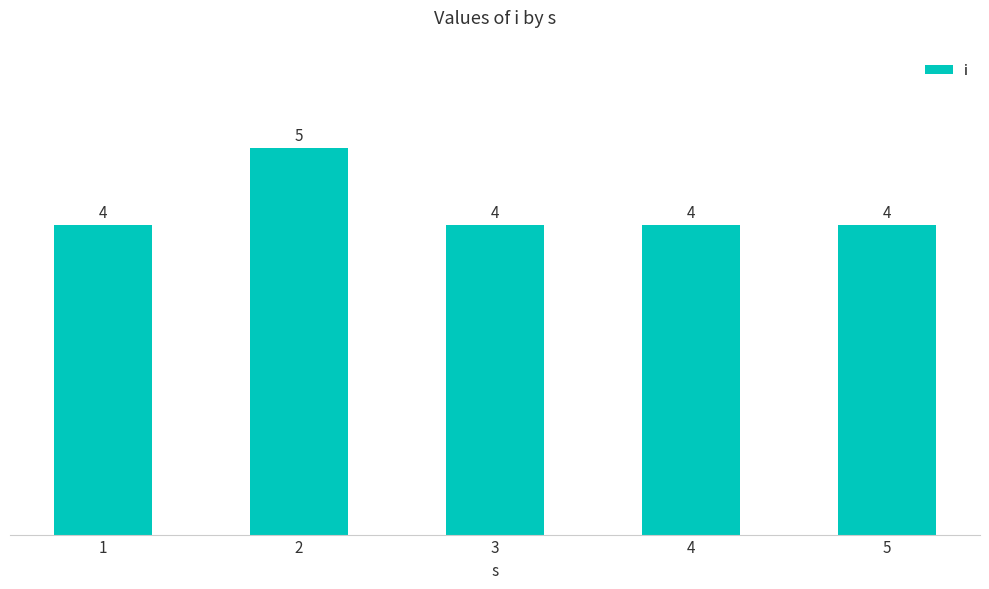

Reading left to right, extract all data points from this chart.

4	5	4	4	4